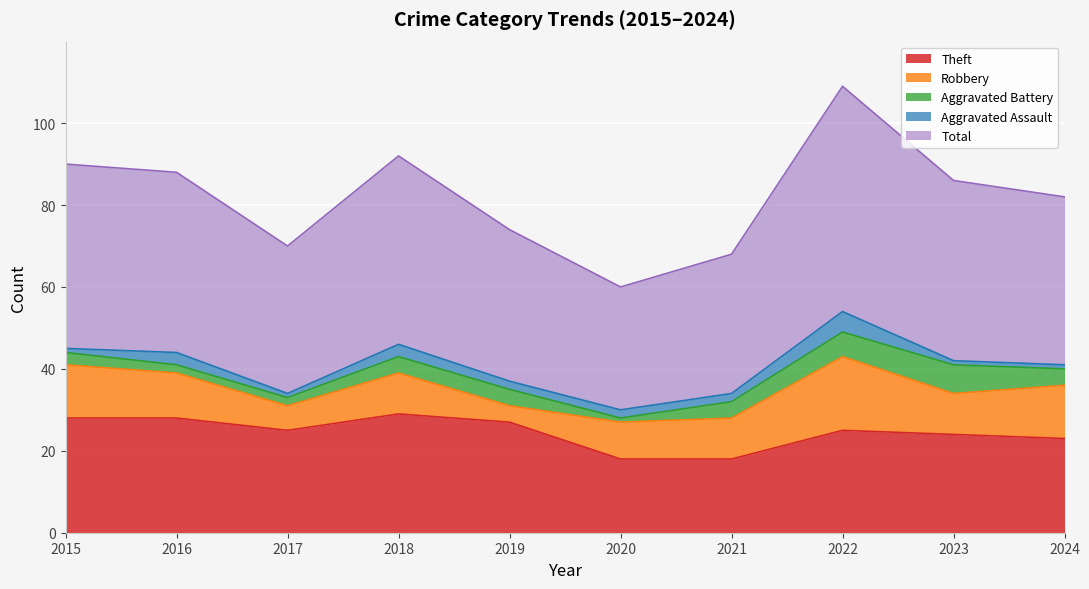

How many lines are shown in the chart?

5